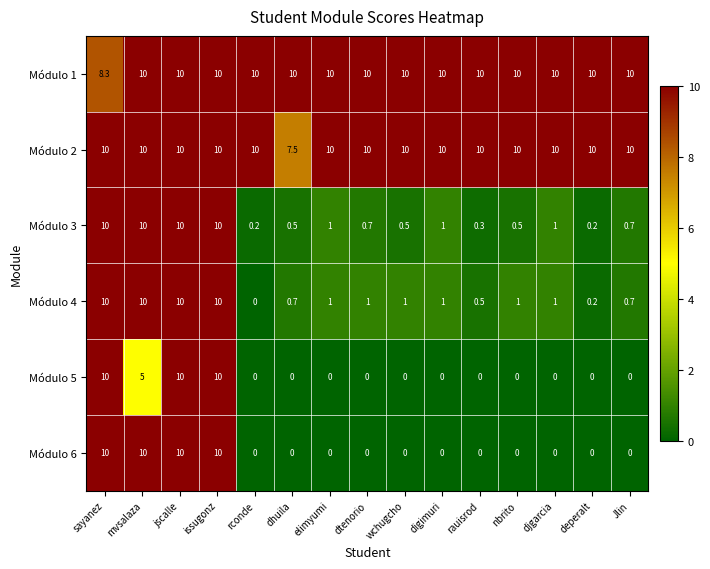

What is the difference between the highest and lowest values at dhuila?

10.0